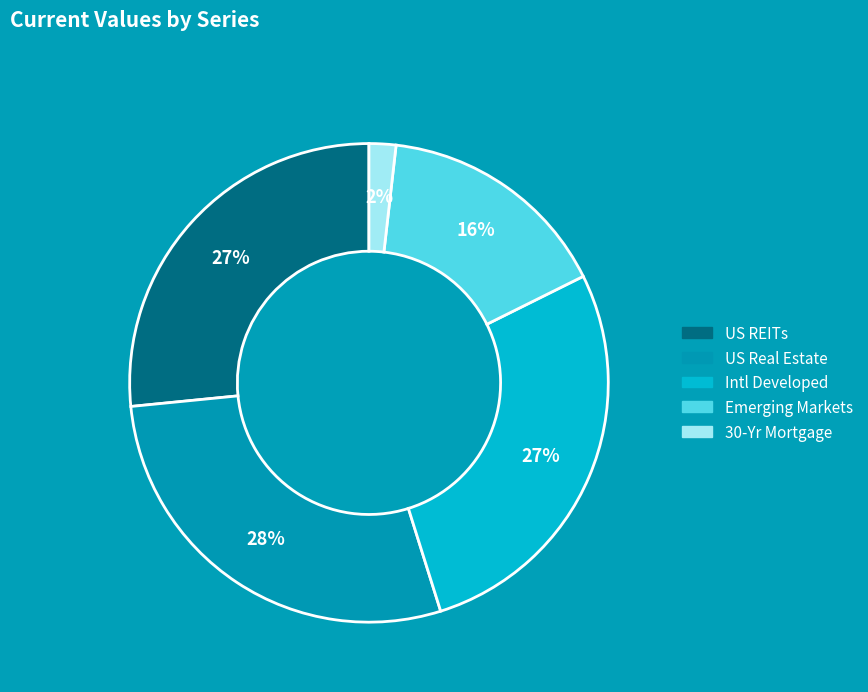

Is US Real Estate the majority of the pie?

No